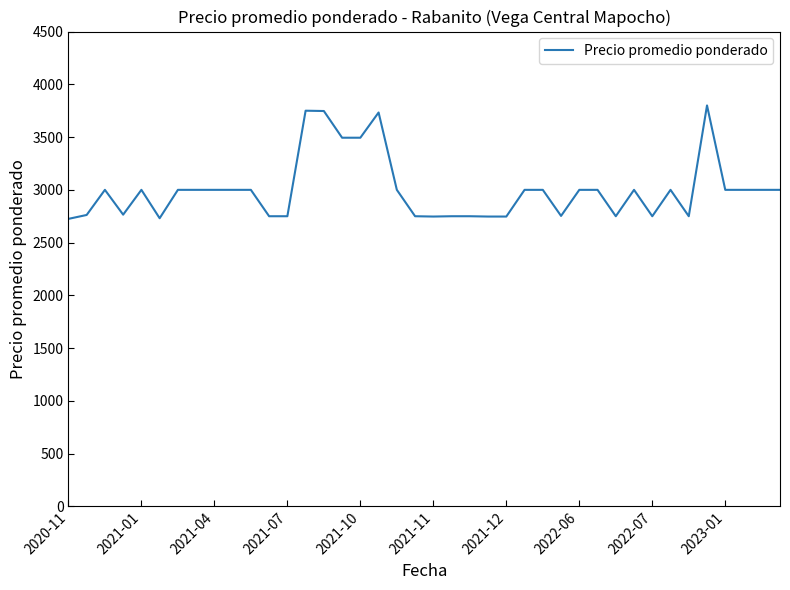

What is the smallest value displayed?

2725